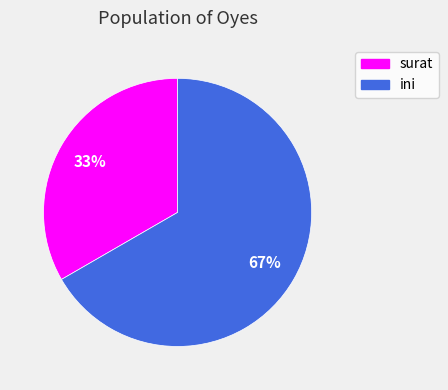

Which slice represents more than half of the pie?

ini